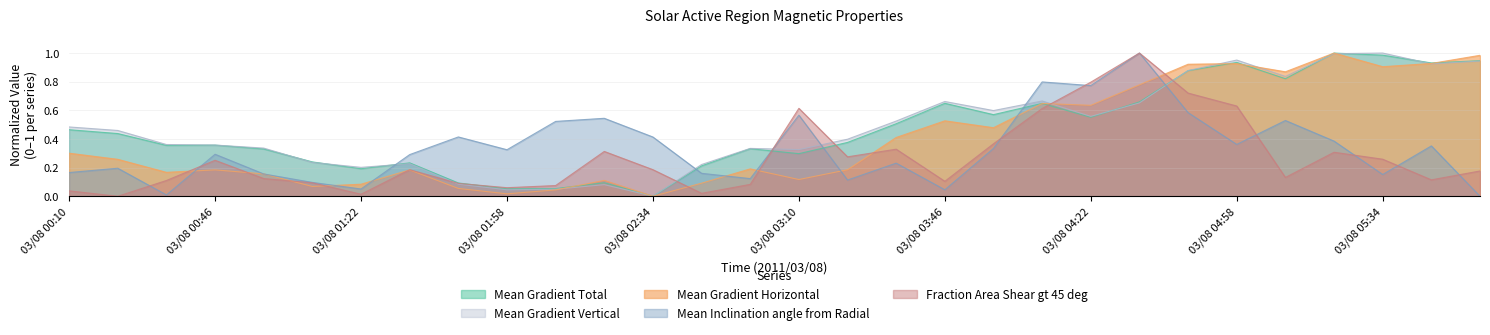

Which series ends up on top after the final intersection of Mean Gradient Vertical and Mean Inclination angle from Radial?

Mean Gradient Vertical